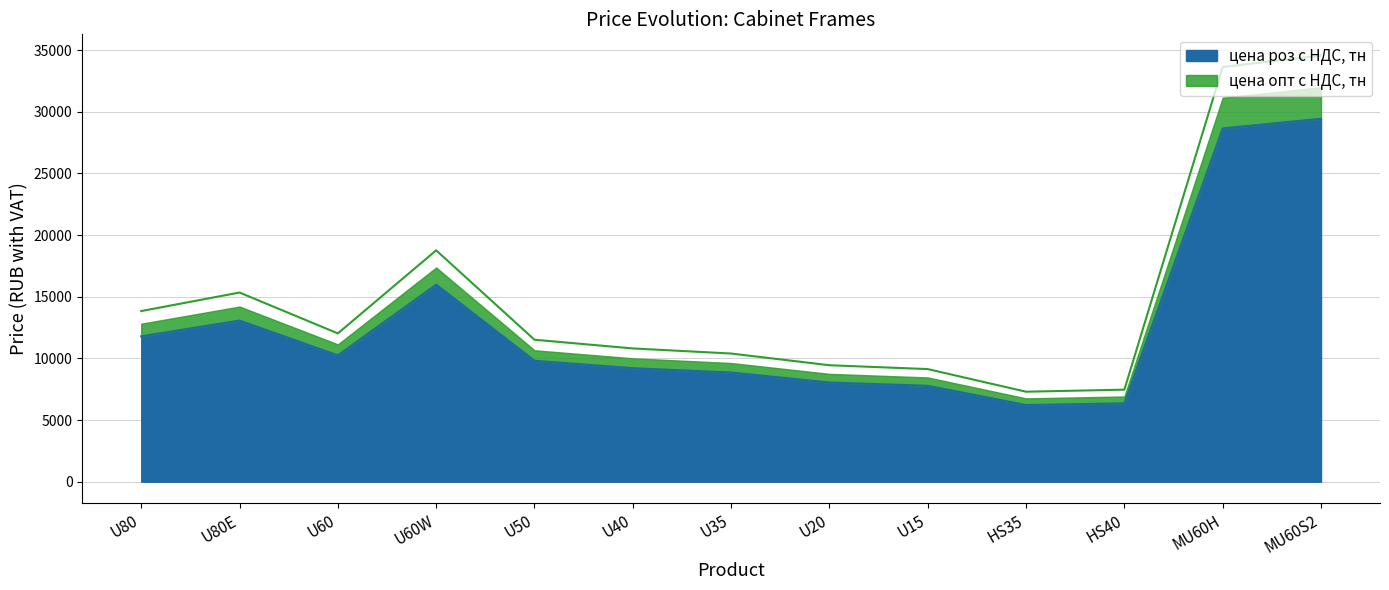

At which category is the sum across all series the highest?

MU60S2